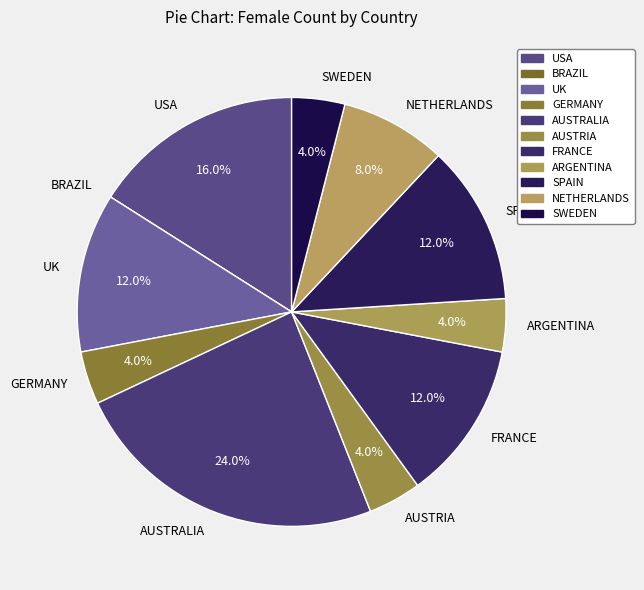

Which category has the biggest portion of the pie?

AUSTRALIA